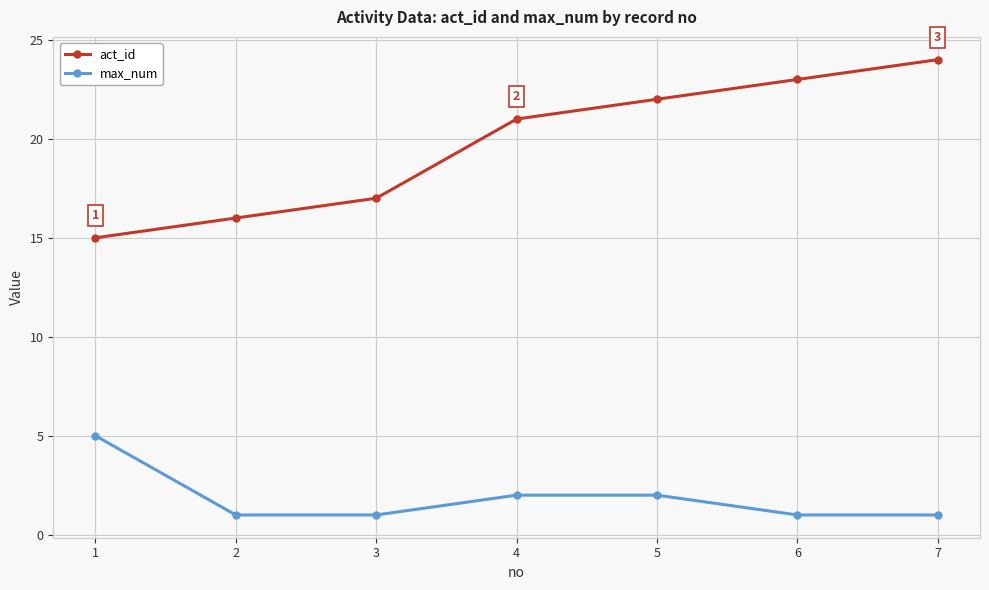

Count the number of categories in the chart.

7